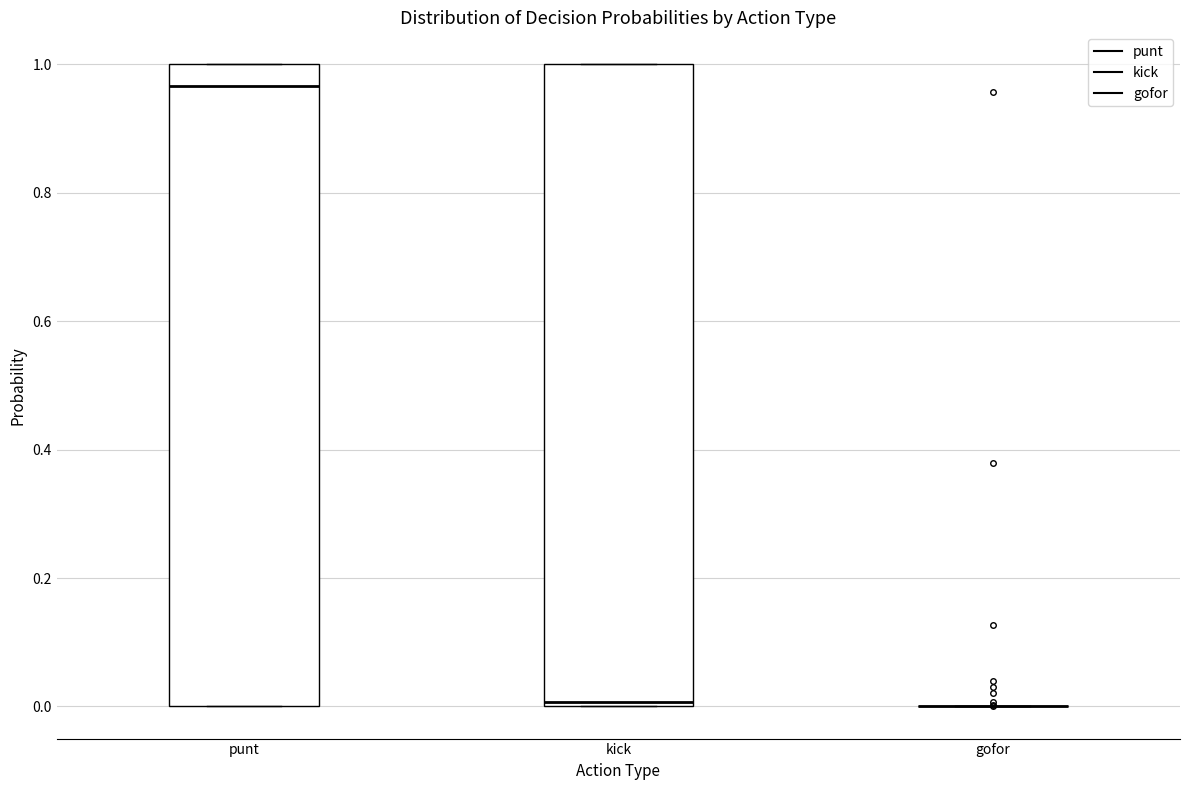

Reading left to right, transcribe this box plot: for each box, give where its median line is, the range the box spans, and where its two whiskers end, as read against the y-axis. The values are not printed on the chart, so give them approximately, as read against the axis.

punt: median 0.96, box 0.00 to 1.00, whiskers 0.00 to 1.00
kick: median 0.00 (just above the box's lower edge), box 0.00 to 1.00, whiskers 0.00 to 1.00
gofor: box collapsed to a line at 0.00, whiskers 0.00 to 0.00